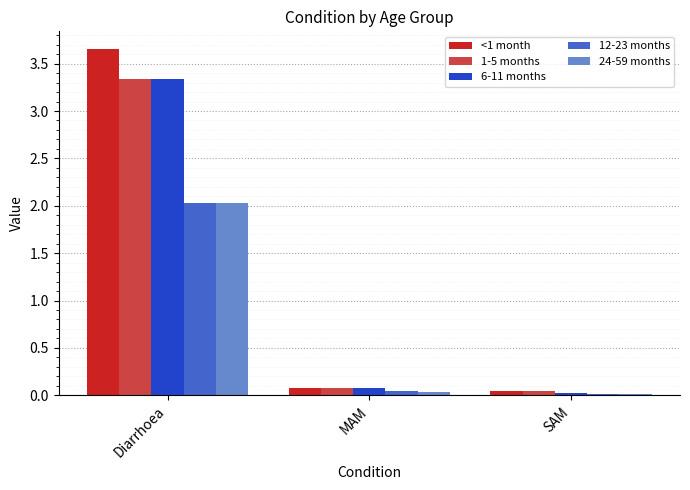

What is the average value of the 6-11 months series?

1.1